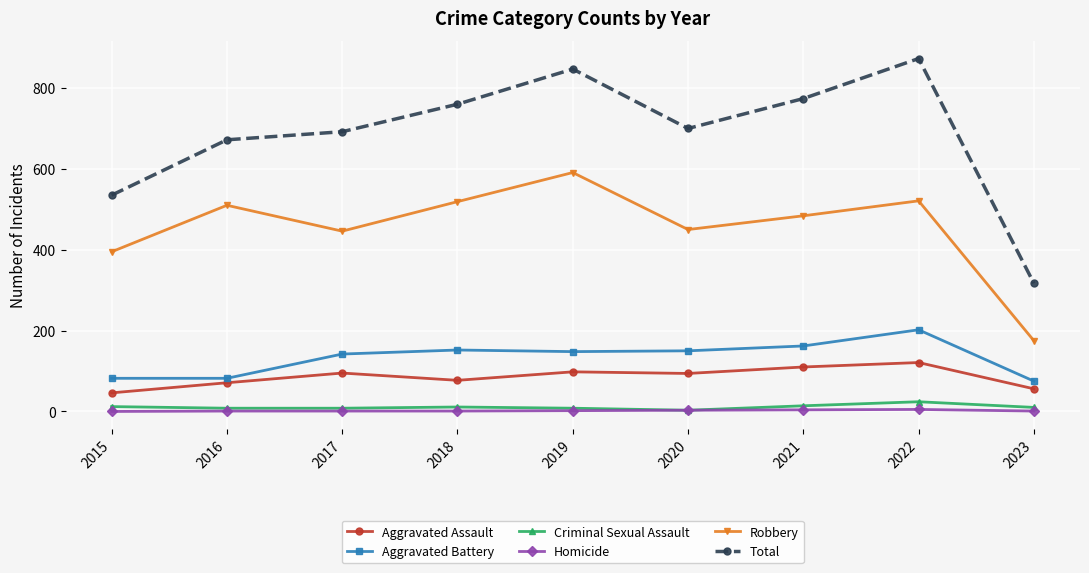

True or false: Criminal Sexual Assault has more than 0 interior local peaks.

True